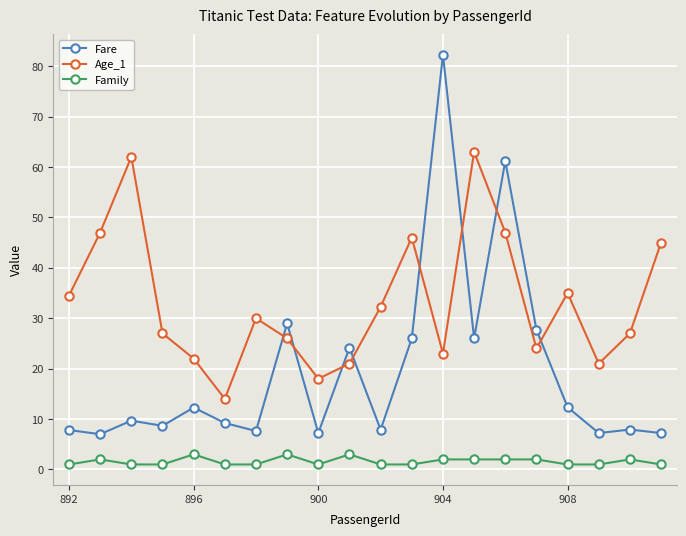

True or false: Family has more than 2 interior local peaks.

True